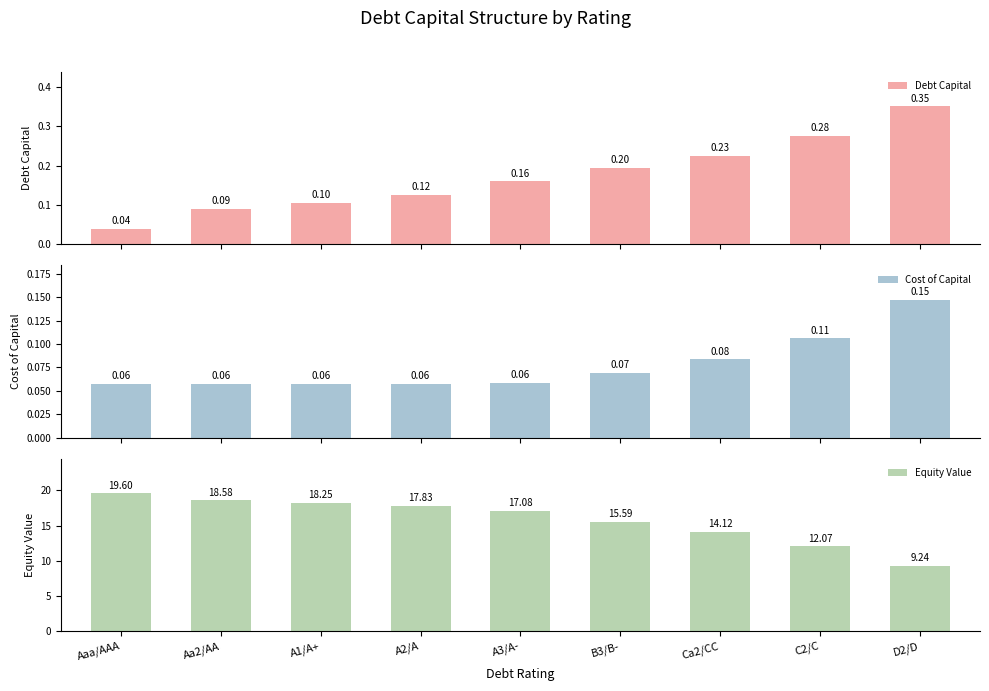

At how many categories does at least one series exceed 14?

7